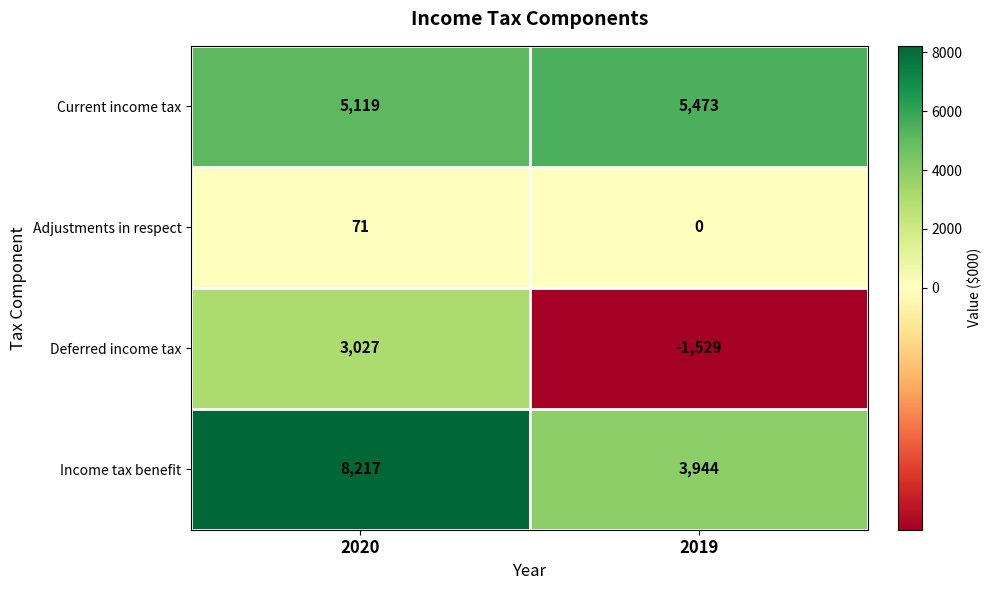

What is the maximum value shown in the chart?

8217